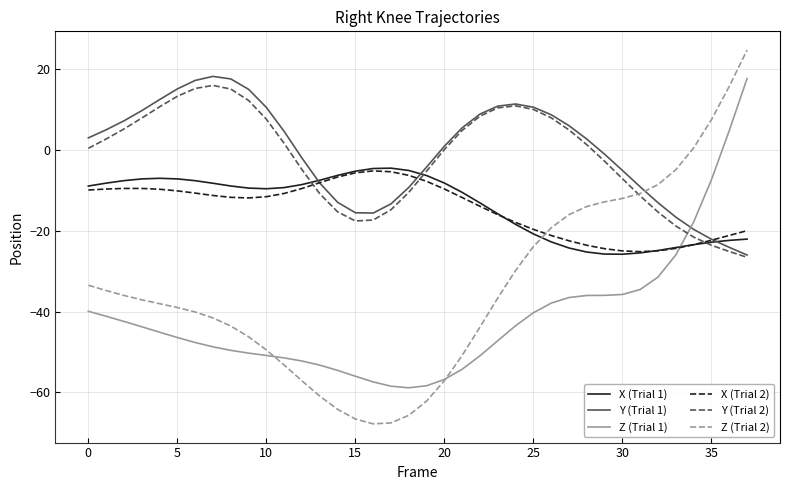

True or false: Z (Trial 1) and X (Trial 2) cross at least once.

True